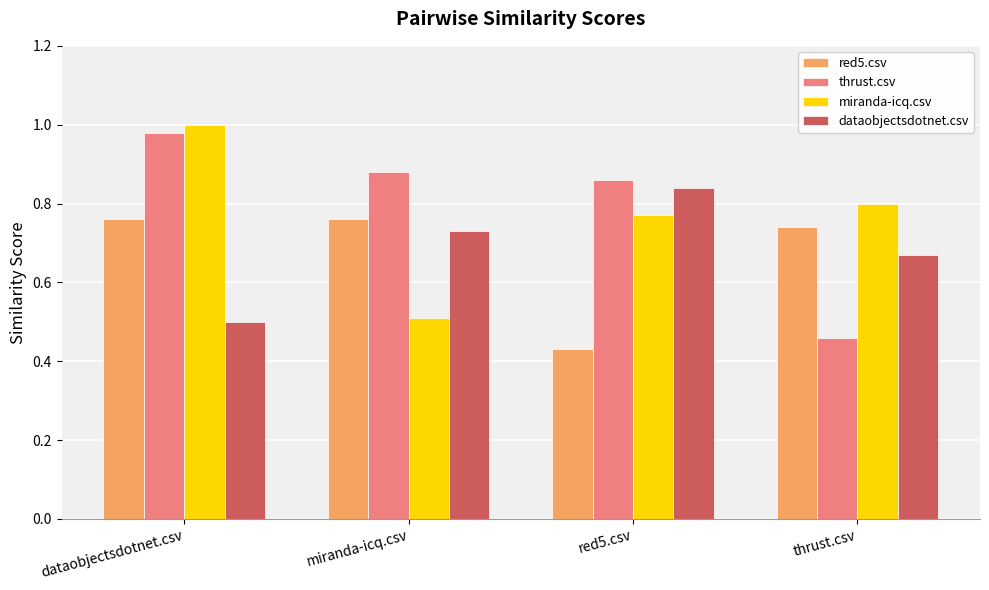

What is the total value across all series at red5.csv?

2.9